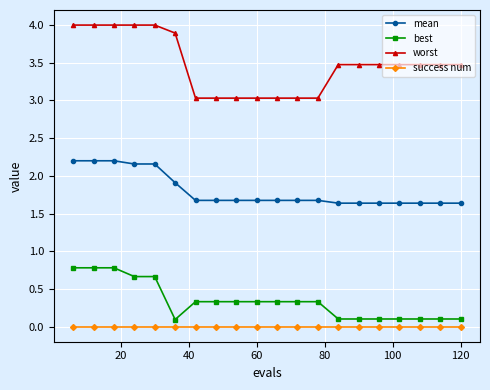

Rank the series by their maximum value, from highest to lowest.

worst, mean, best, success num